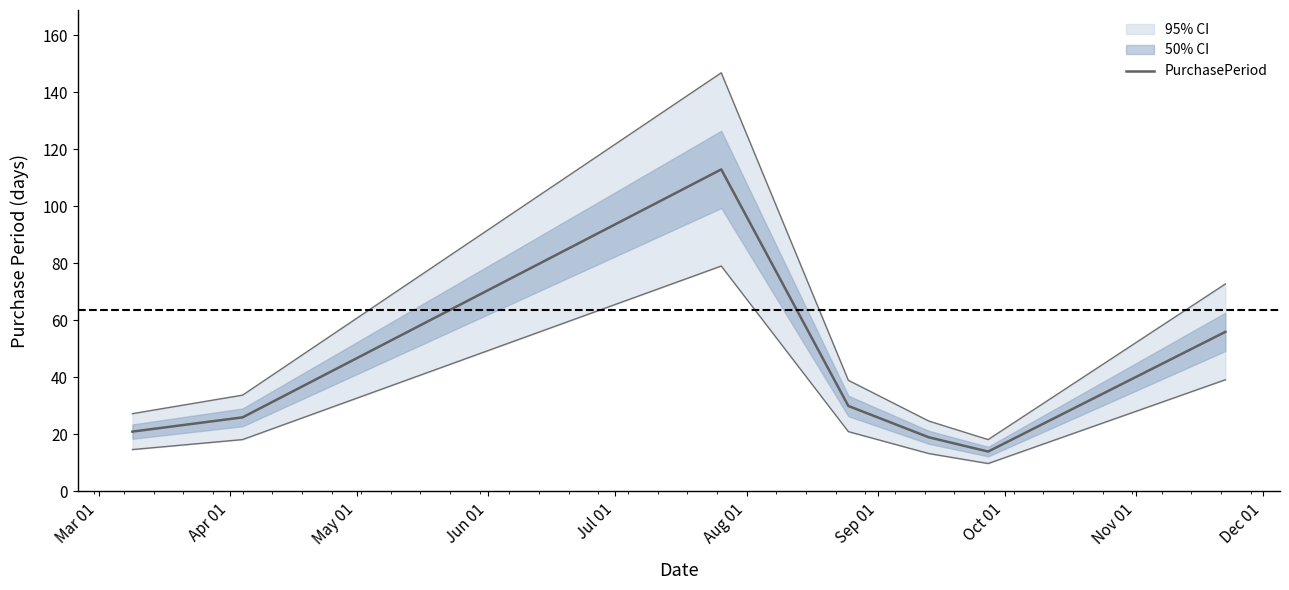

What is the highest value of the PurchasePeriod series?

113